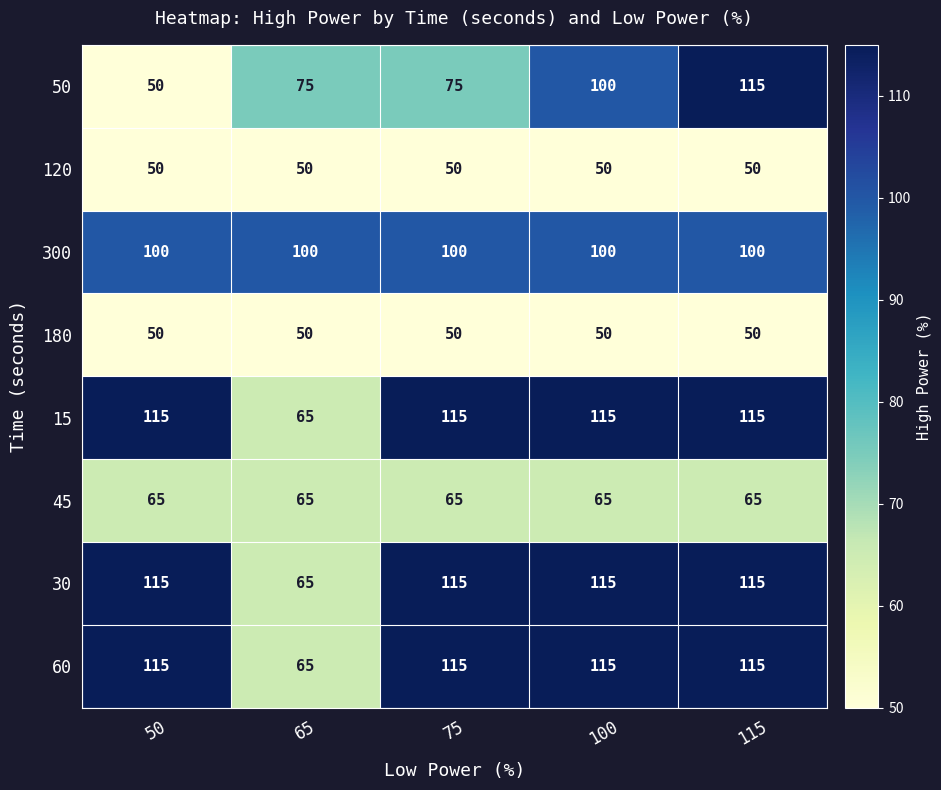

What is the sum of all 50 values?

415